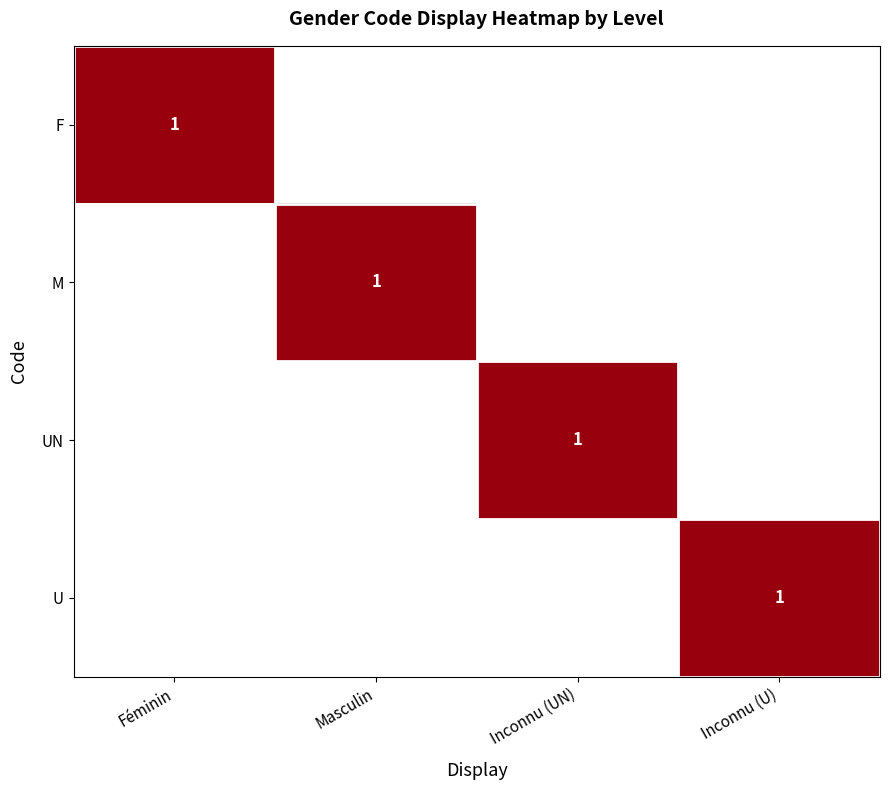

The value of F at Féminin is 0. True or false?

False